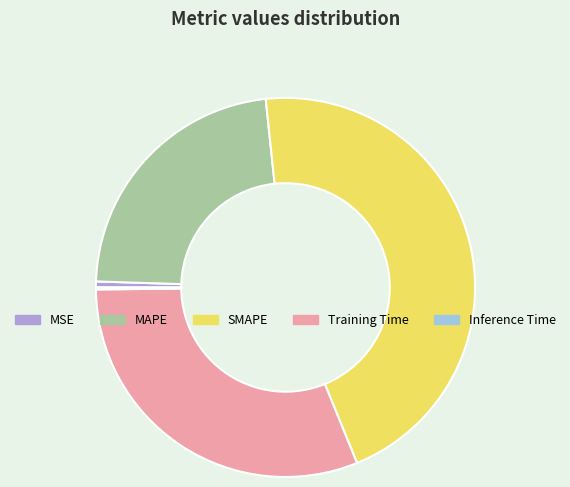

Which category has the biggest portion of the pie?

SMAPE